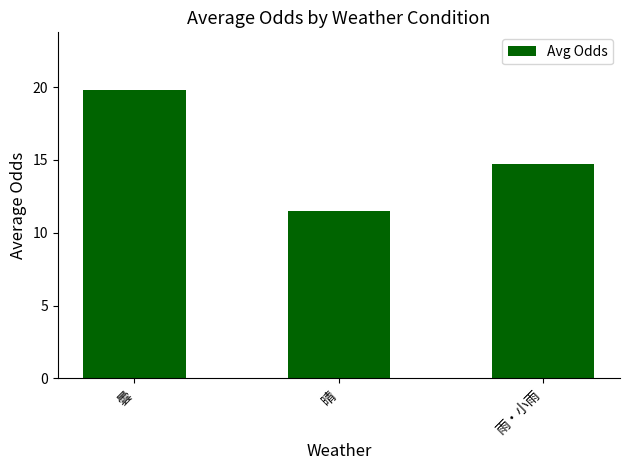

Are the bars grouped side by side (vs. stacked)?

No